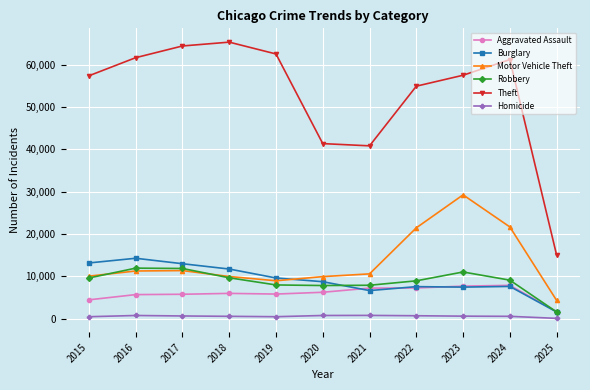

Does the chart display data point markers on the line(s)?

Yes